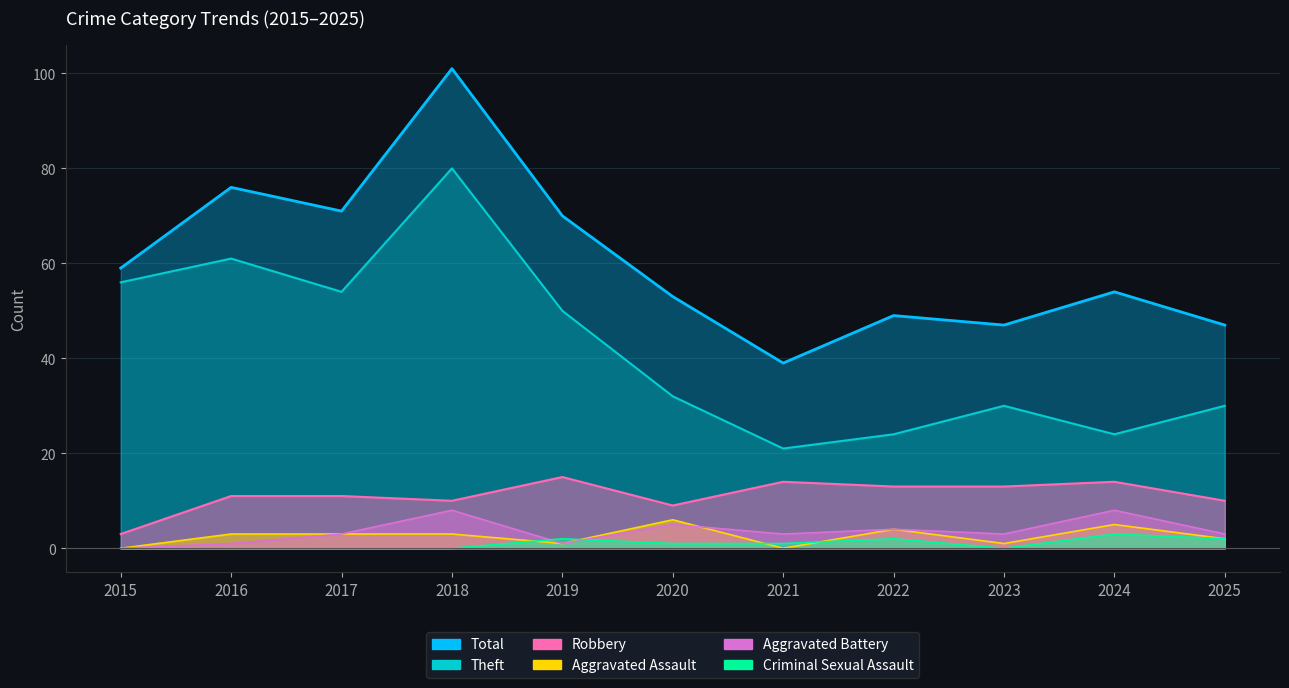

Reading left to right, list all the values displayed in this chart.

Theft: 56	61	54	80	50	32	21	24	30	24	30
Robbery: 3	11	11	10	15	9	14	13	13	14	10
Aggravated Assault: 0	3	3	3	1	6	0	4	1	5	2
Aggravated Battery: 0	1	3	8	1	5	3	4	3	8	3
Criminal Sexual Assault: 0	0	0	0	2	1	1	2	0	3	2
Total: 59	76	71	101	70	53	39	49	47	54	47